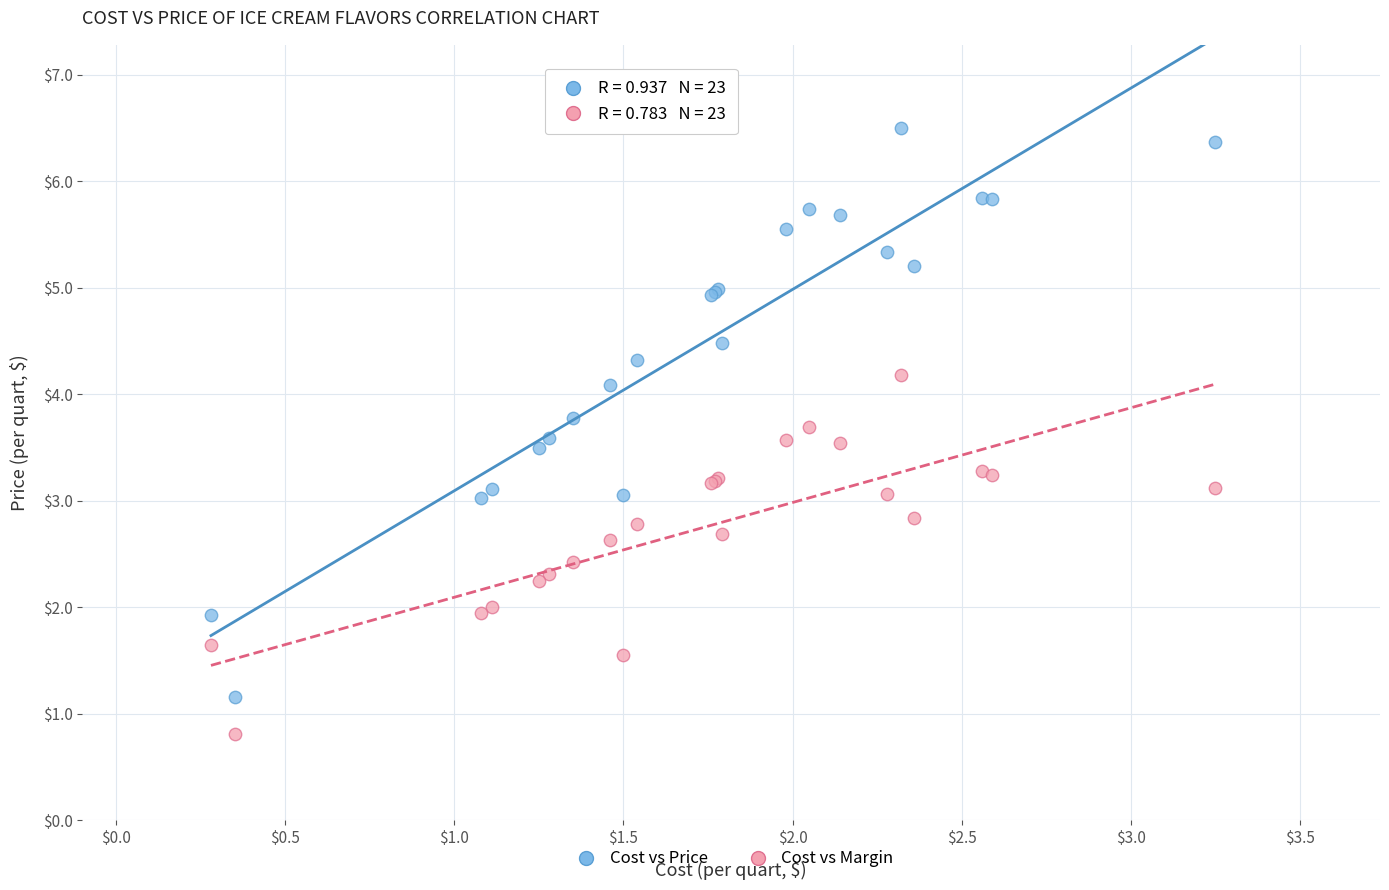

What are all the series names shown in the legend?

Cost vs Price, Cost vs Margin